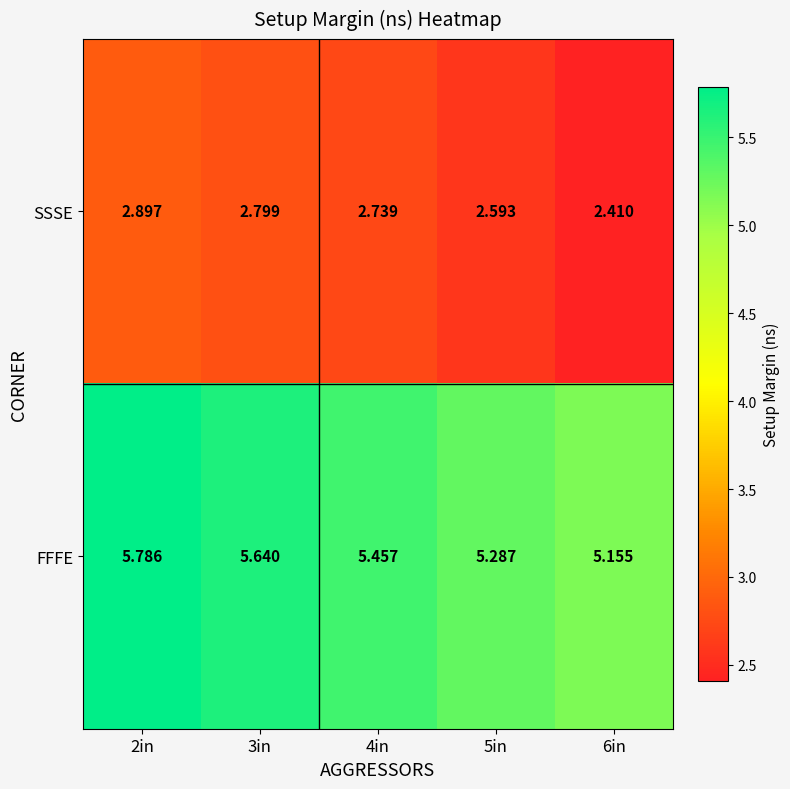

Which series changed the most between 4in and 6in?

SSSE